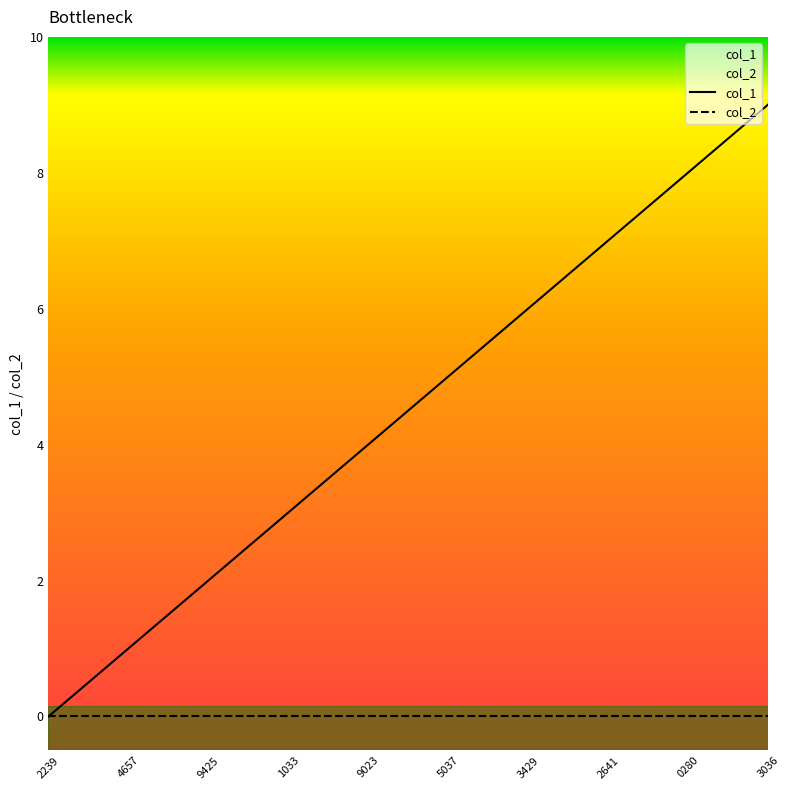

Reading left to right, what are all the values shown in this chart?

0	1	2	3	4	5	6	7	8	9